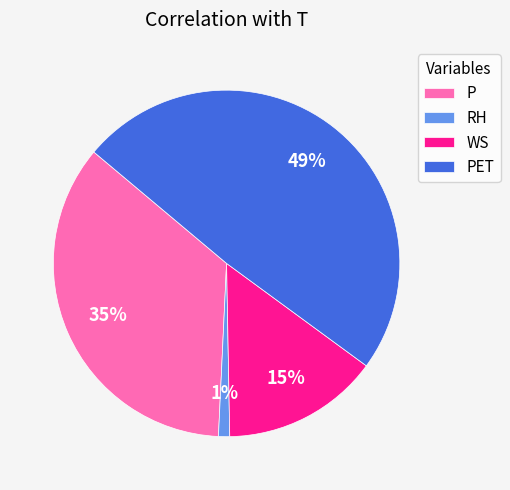

How many slices are in this pie chart?

4